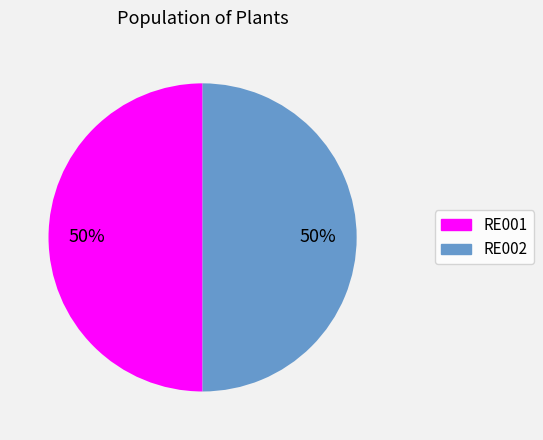

To the nearest percent, what percentage of the pie is RE001?

50%